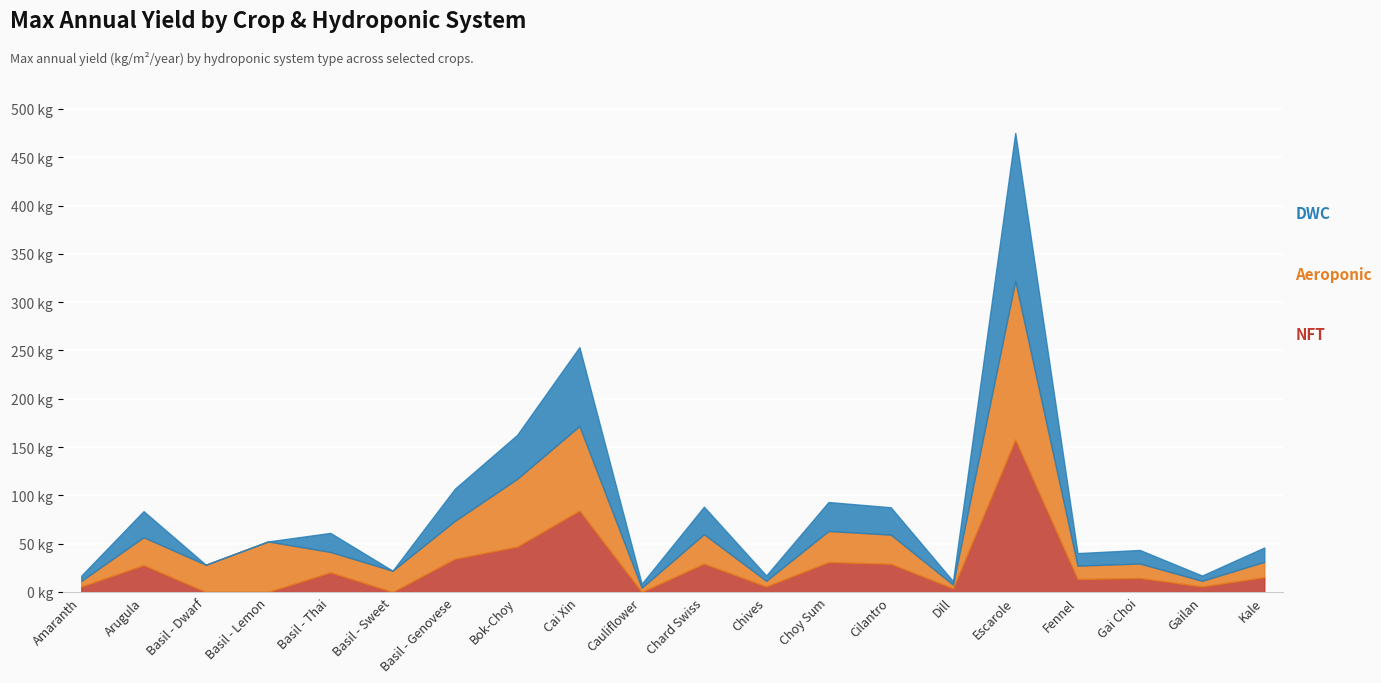

At which category is the sum across all series the highest?

Escarole